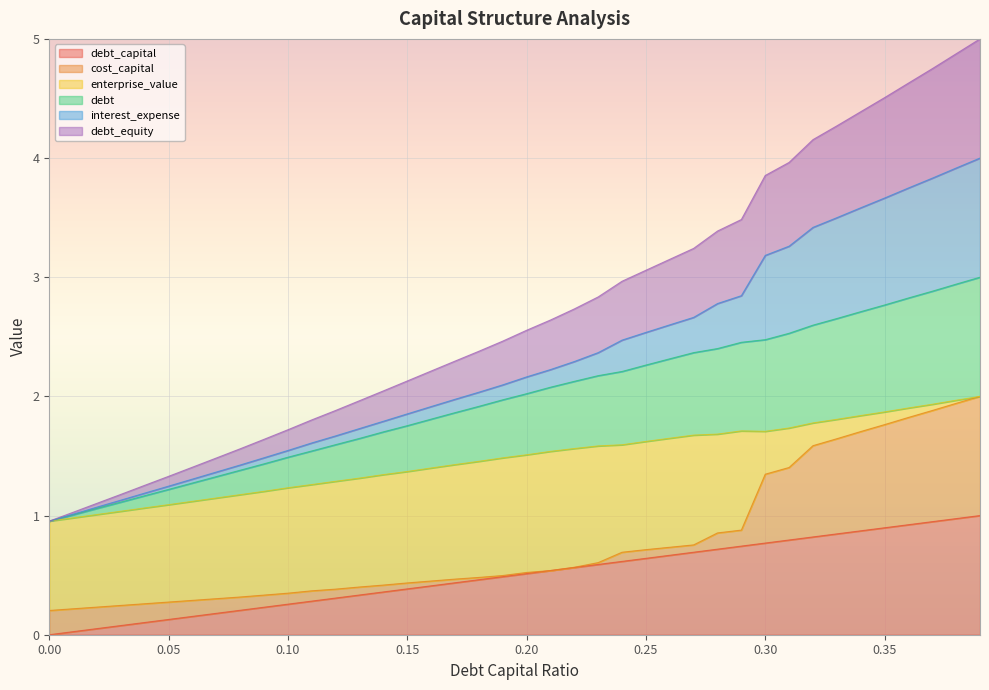

What are all the series names shown in the legend?

debt_capital, cost_capital, enterprise_value, debt, interest_expense, debt_equity